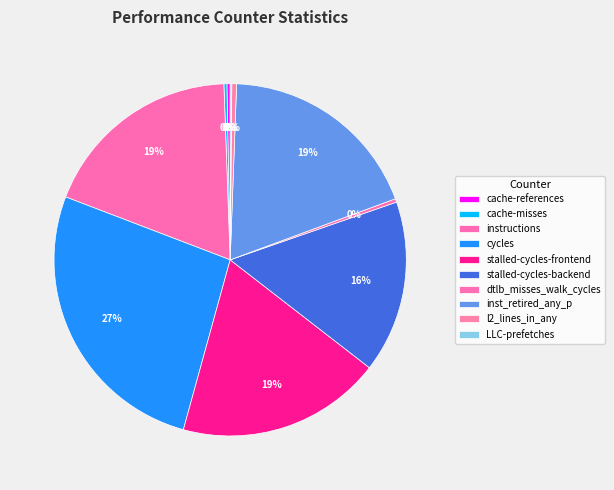

Which category has the biggest portion of the pie?

cycles